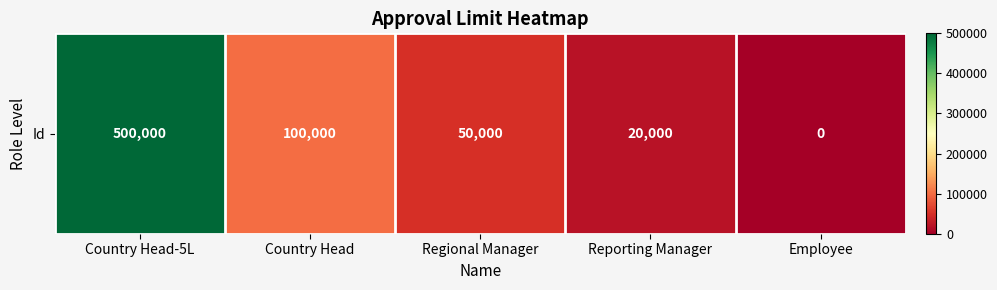

Count the number of values greater than 50000.

2